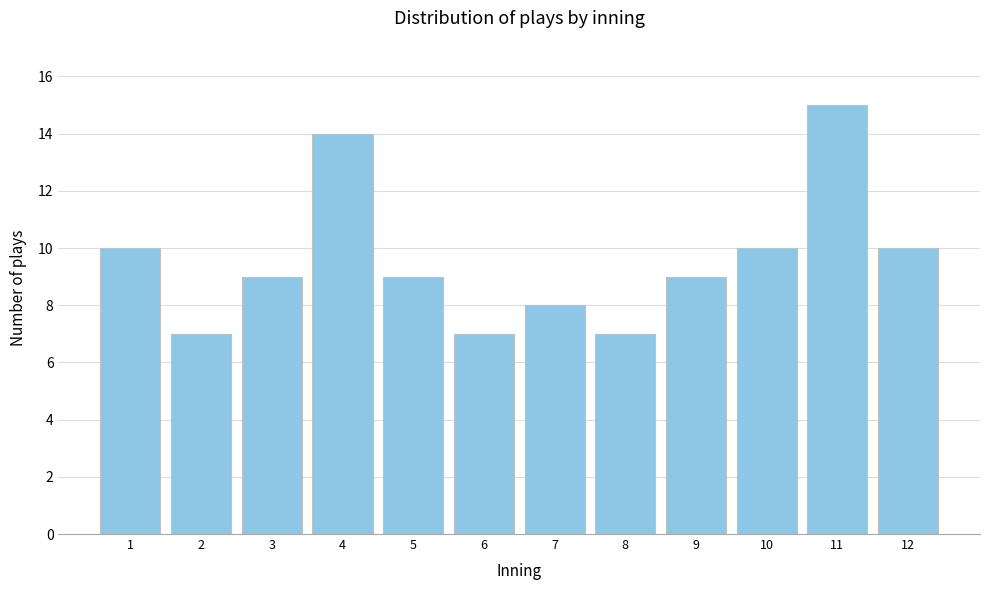

Reading left to right, transcribe all the data shown in this chart.

10	7	9	14	9	7	8	7	9	10	15	10